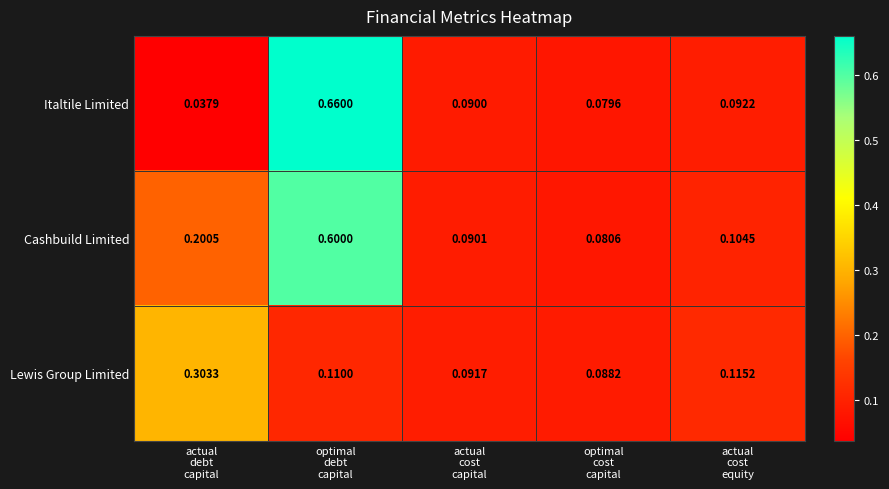

Rank the series by their maximum value, from highest to lowest.

Italtile Limited, Cashbuild Limited, Lewis Group Limited